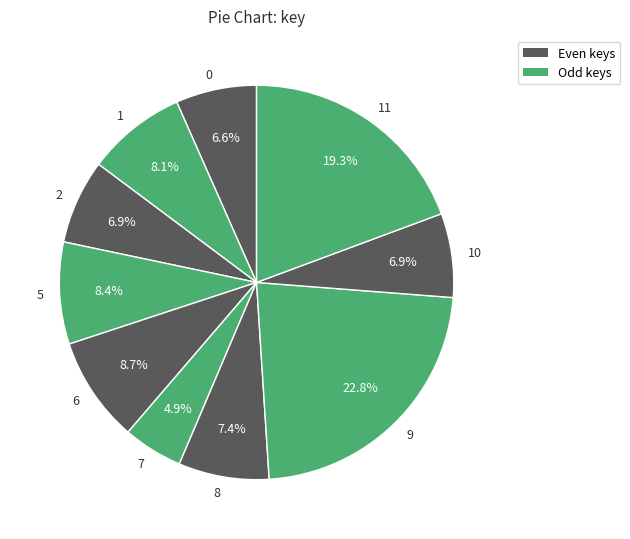

True or false: 8 accounts for 7% of the total.

True